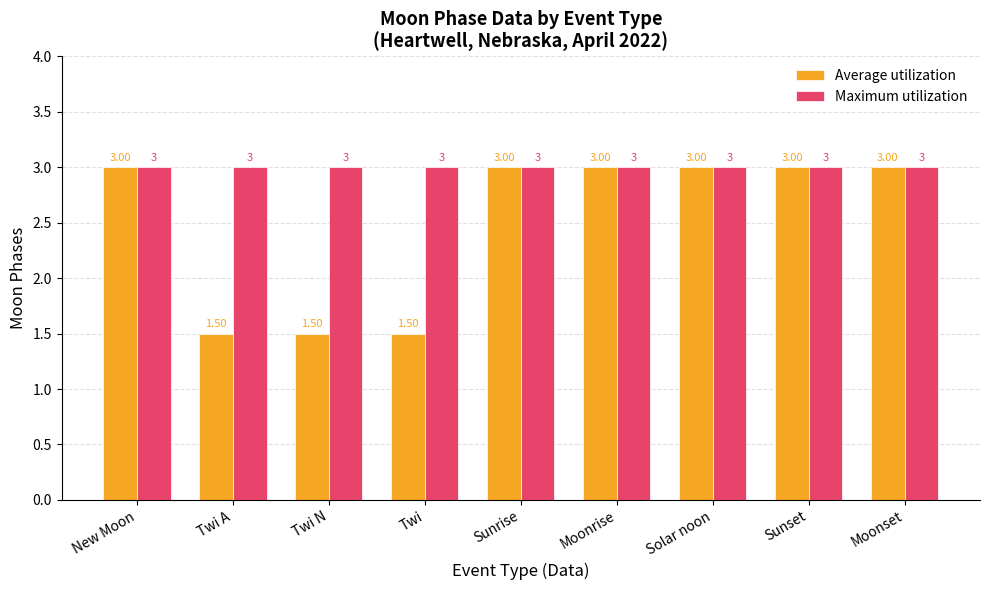

What are all the series names shown in the legend?

Average utilization, Maximum utilization